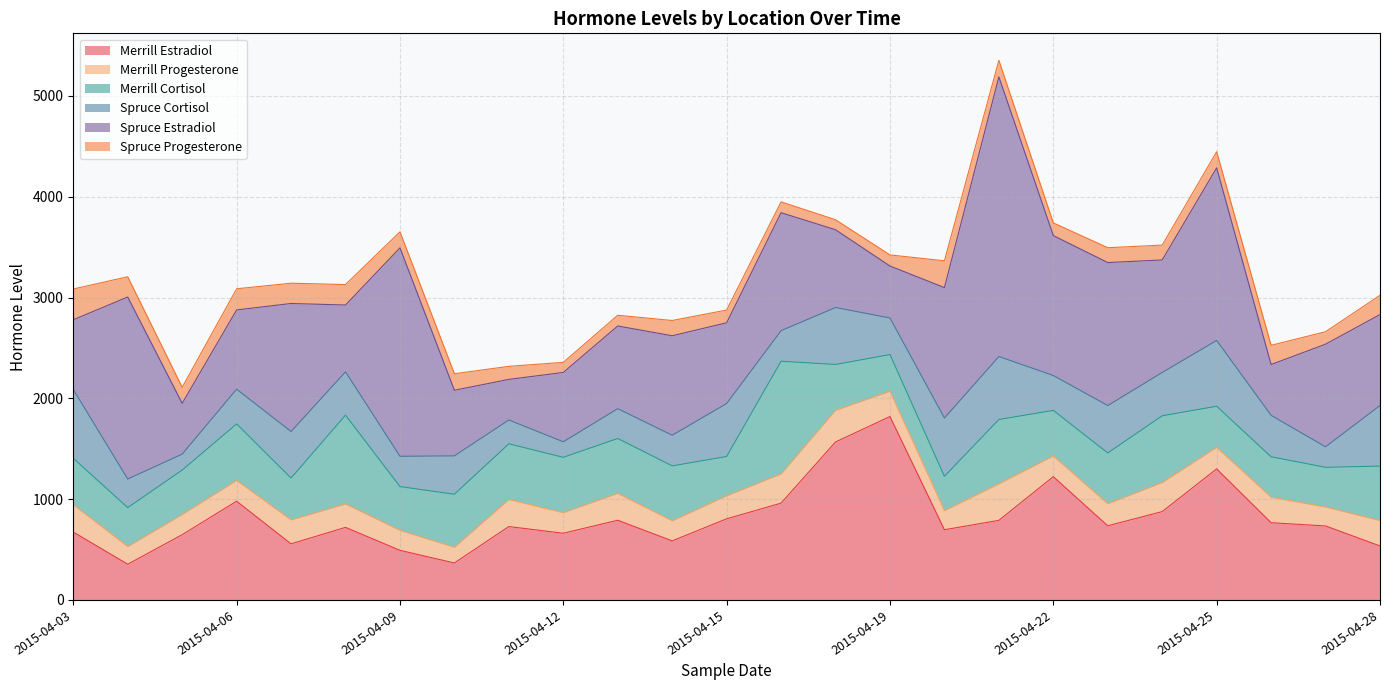

True or false: Merrill Cortisol has a value of 414.4 at 2015-04-07.

True